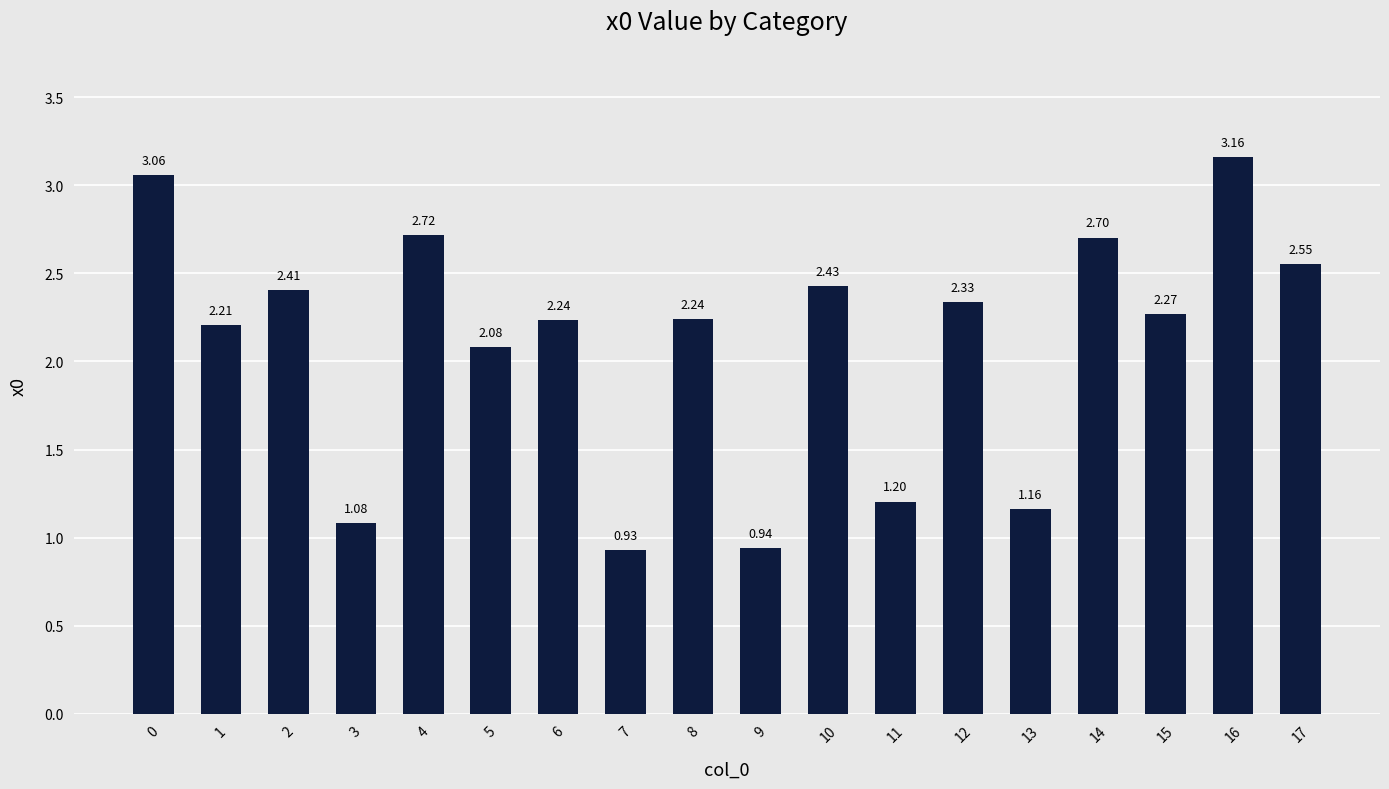

What value does the data have at 11?

1.2